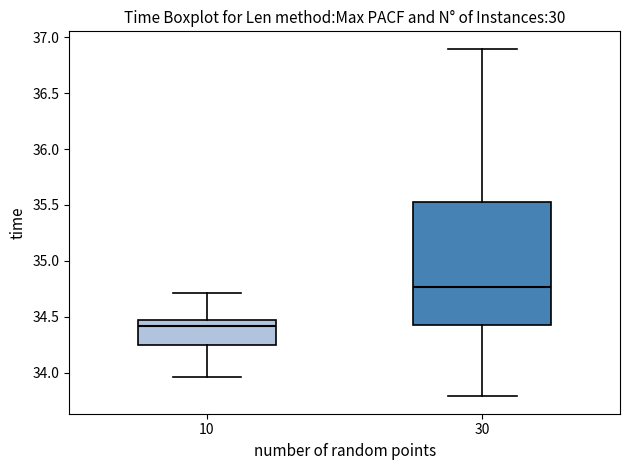

Where is the upper edge of the box at x = 30 on the y-axis? The values are not printed on the chart, so give them approximately, as read against the axis.

35.50